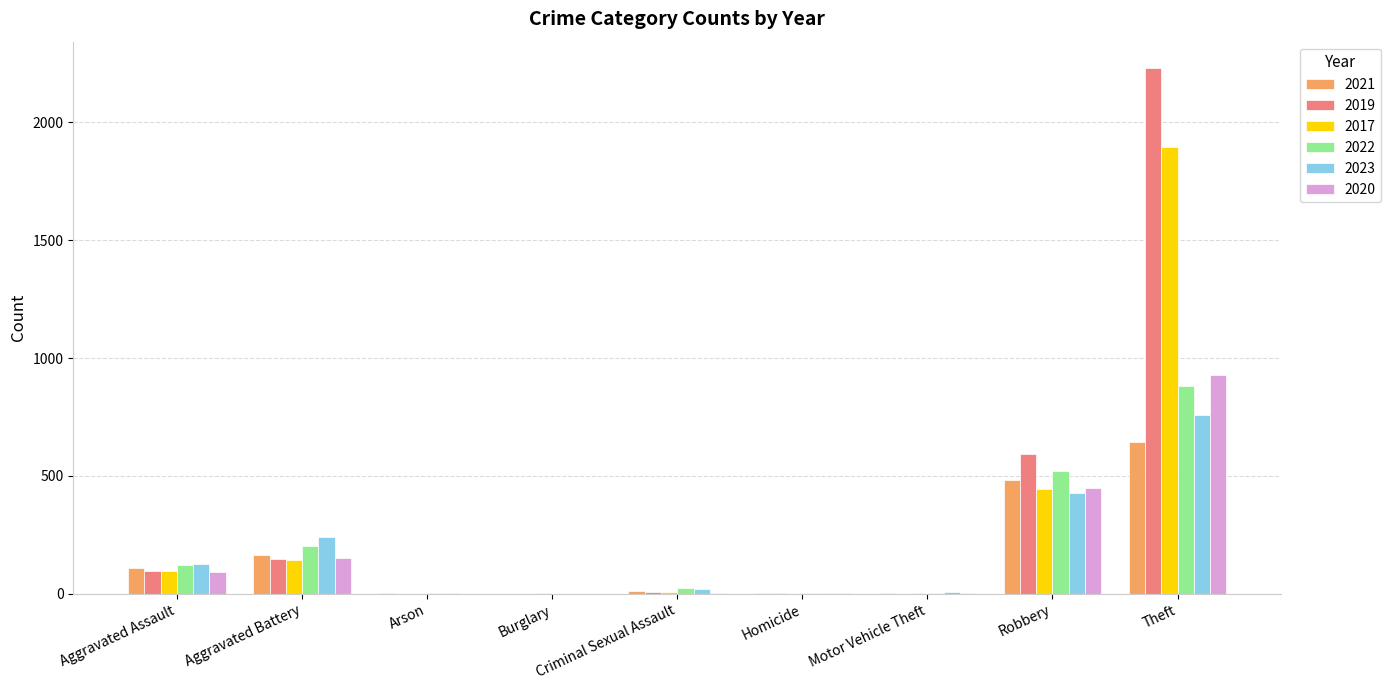

True or false: 2021 has a value of 1 at Burglary.

True